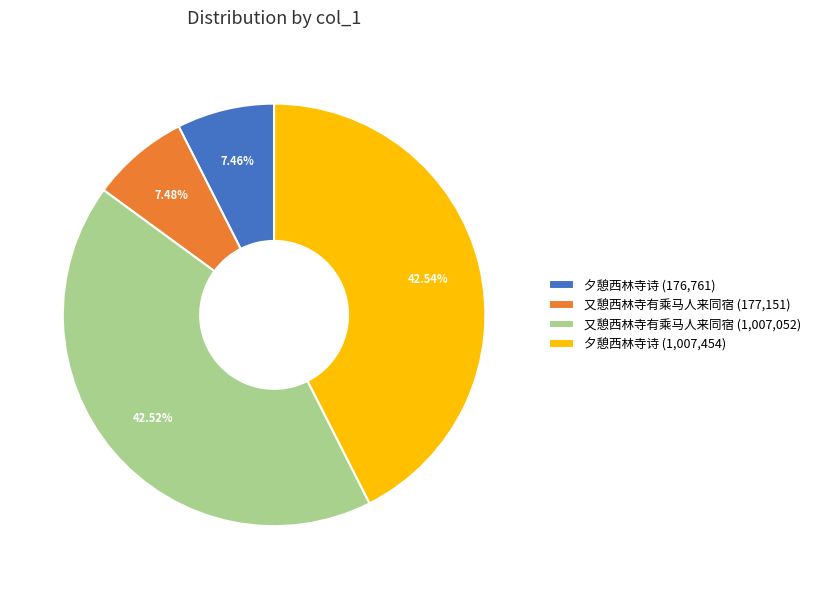

Does any single category account for the majority?

No